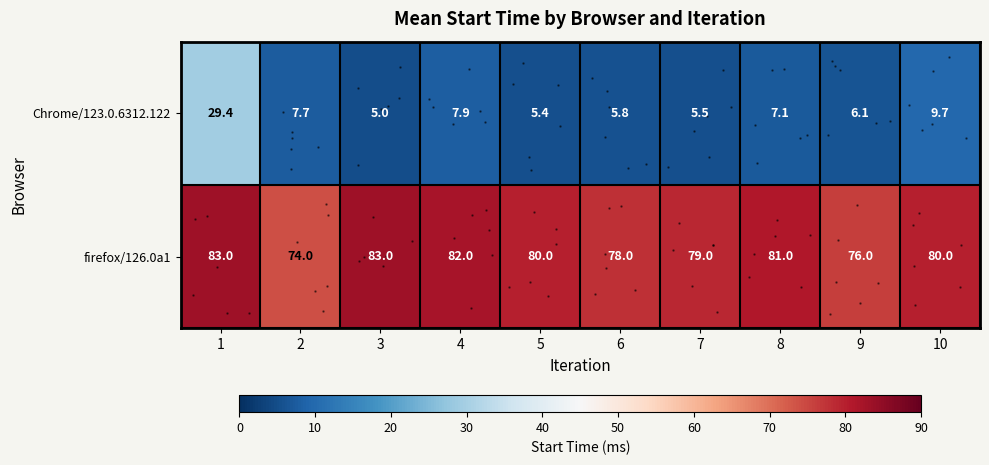

The row_0 series shows 7.1 at 8. True or false?

True